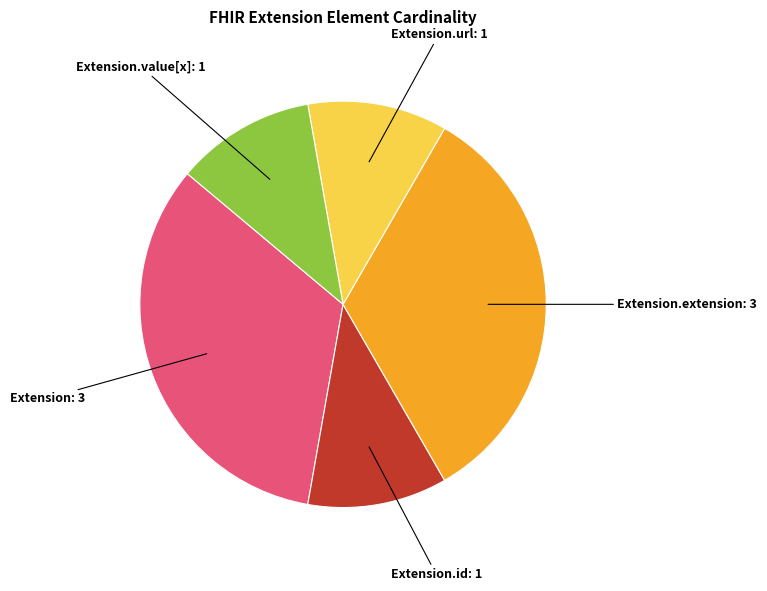

Is there any slice that represents more than half of the pie?

No